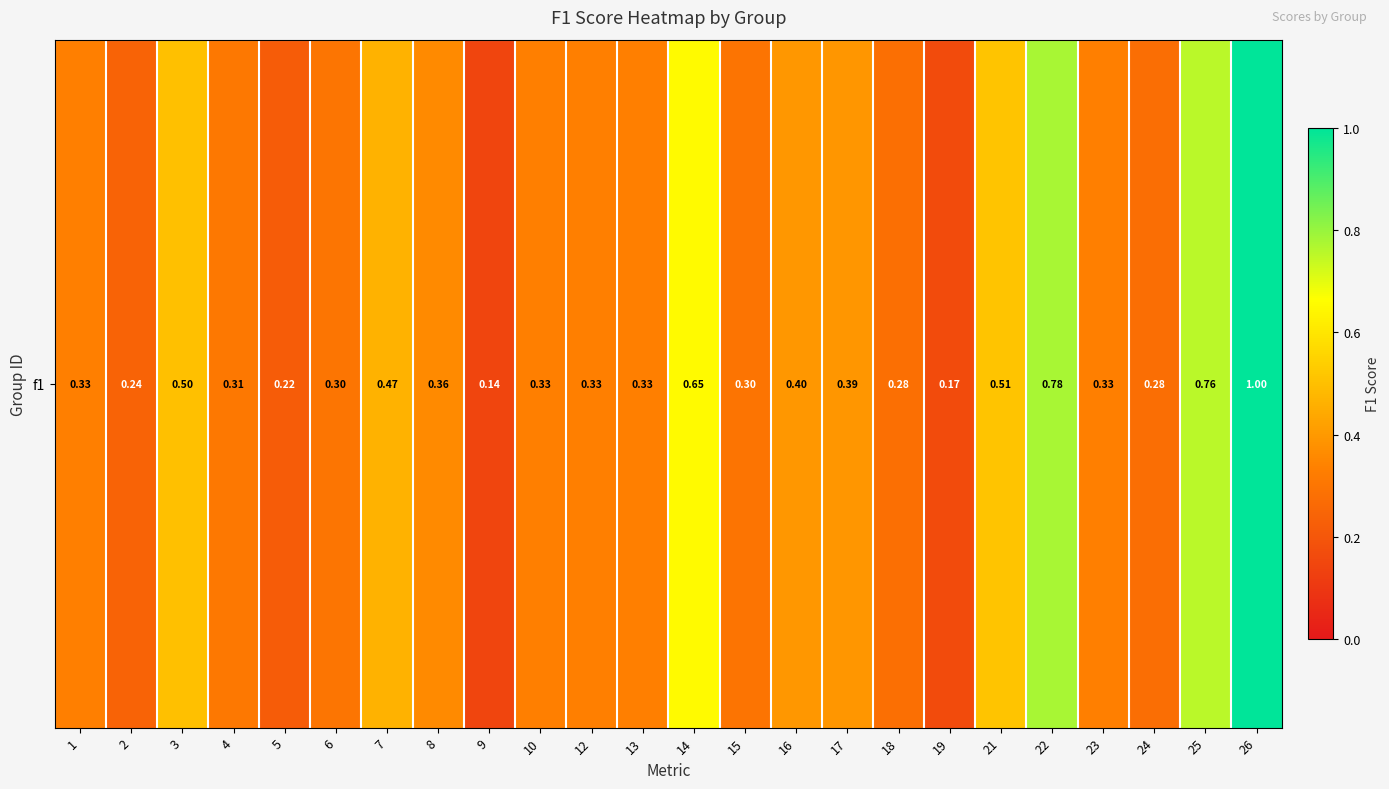

List the labels in order of value, smallest first.

9, 19, 5, 2, 24, 18, 15, 6, 4, 1, 10, 12, 13, 23, 8, 17, 16, 7, 3, 21, 14, 25, 22, 26